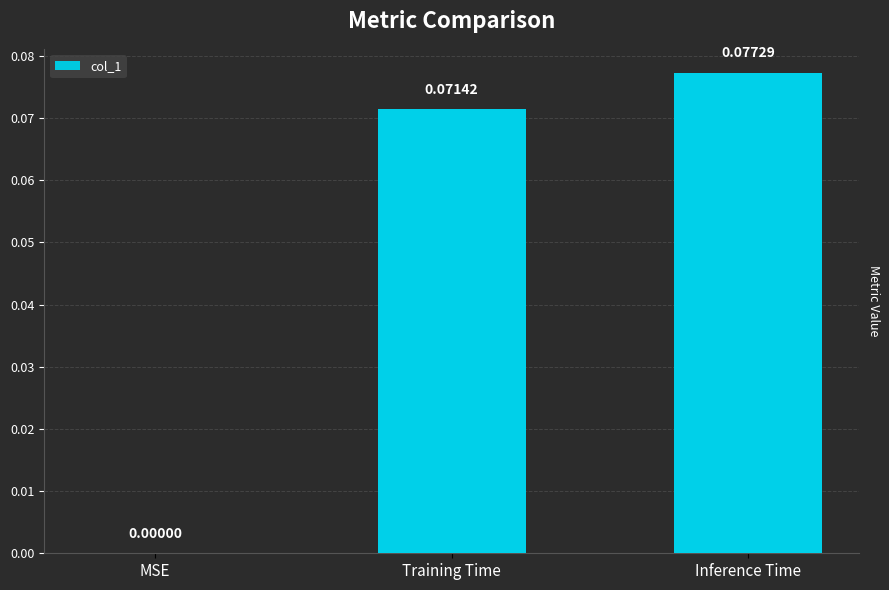

How many data points are above 0?

2